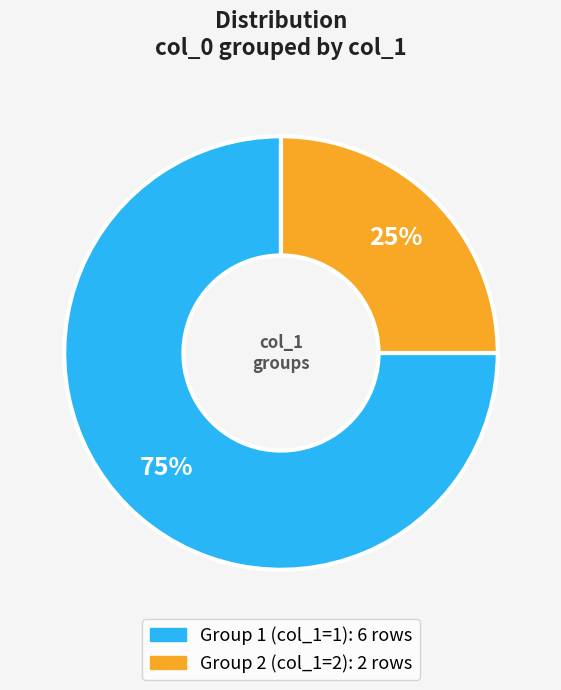

Does any single category account for the majority?

Yes